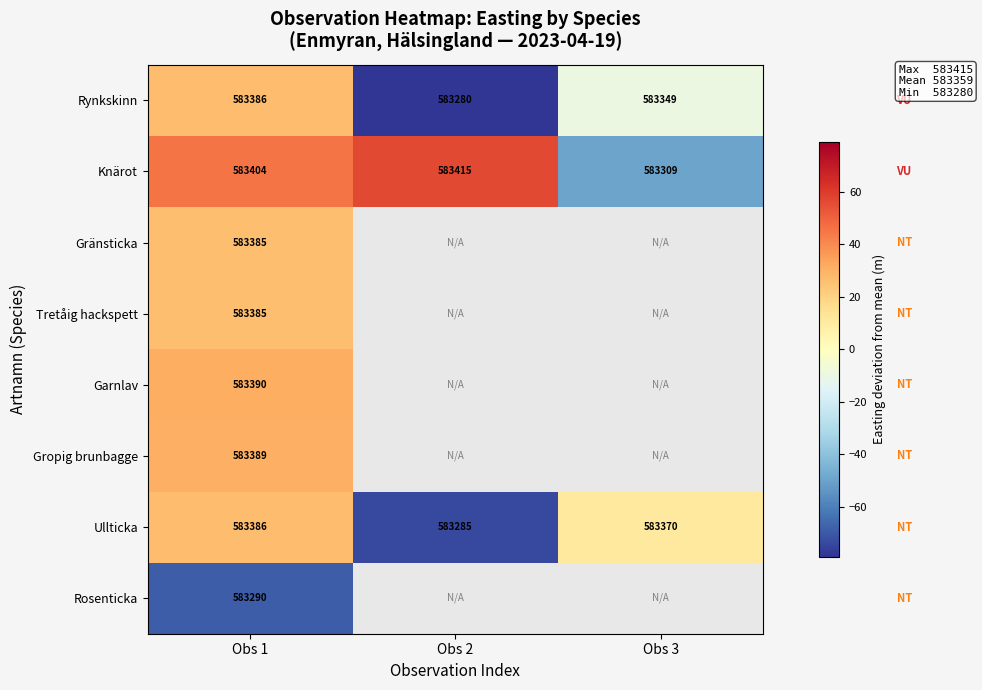

How many data points does each series have?

3